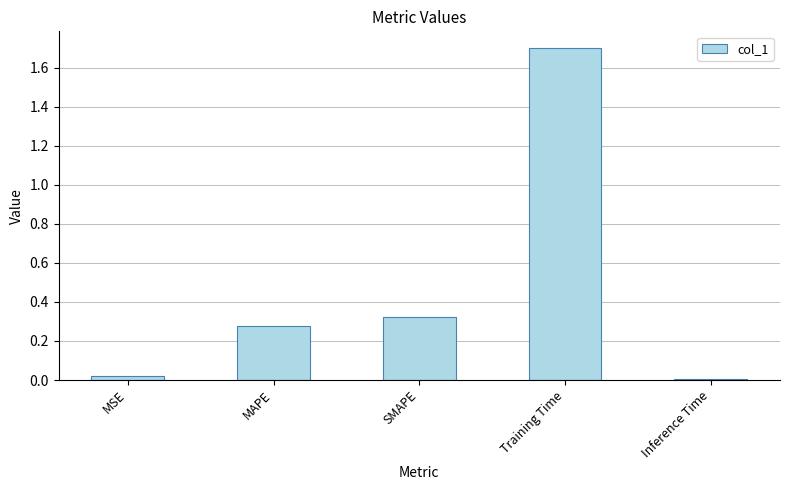

How many bars are there in total?

5